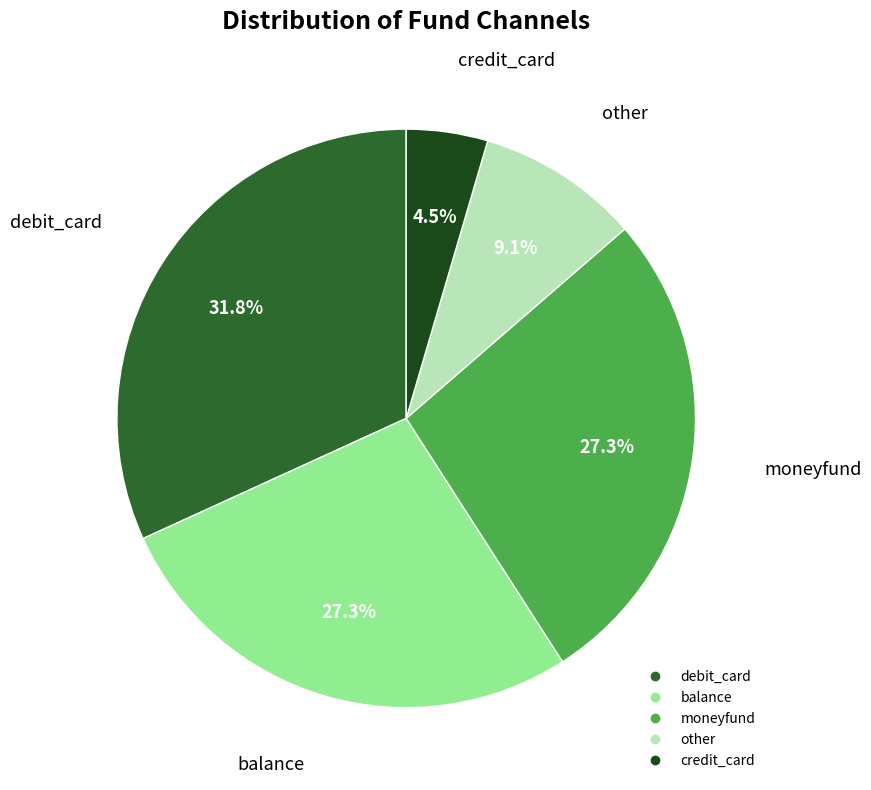

Is it true that debit_card is 21% of the pie?

False